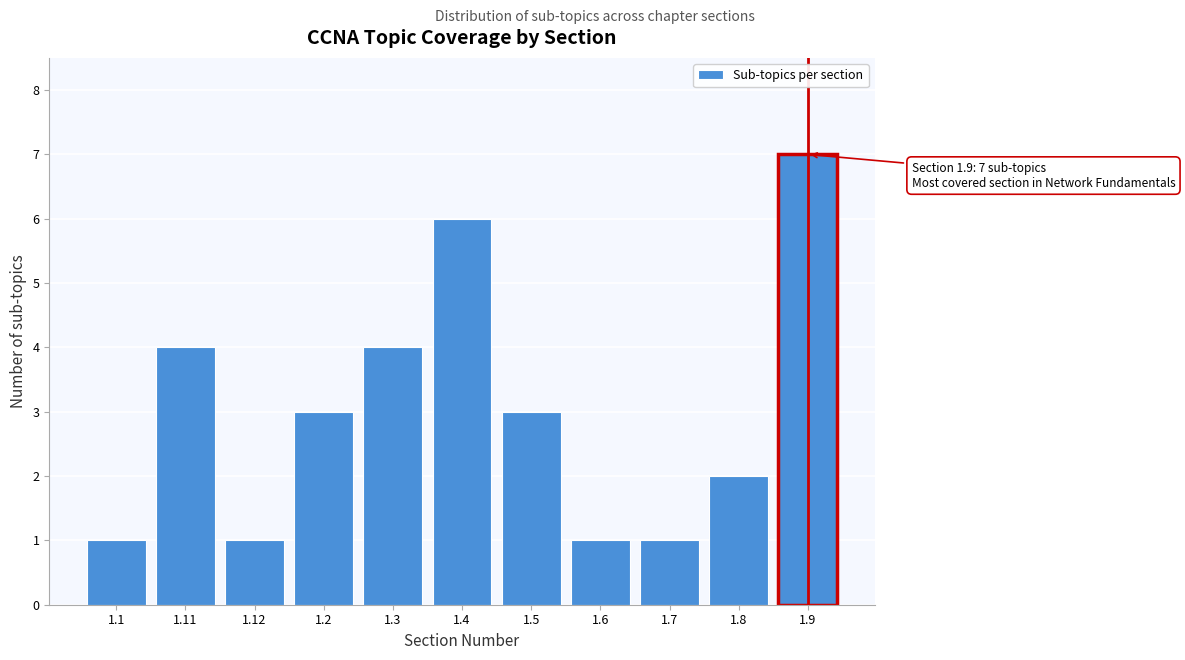

Reading right to left, extract all data points from this chart.

1.9=7	1.8=2	1.7=1	1.6=1	1.5=3	1.4=6	1.3=4	1.2=3	1.12=1	1.11=4	1.1=1